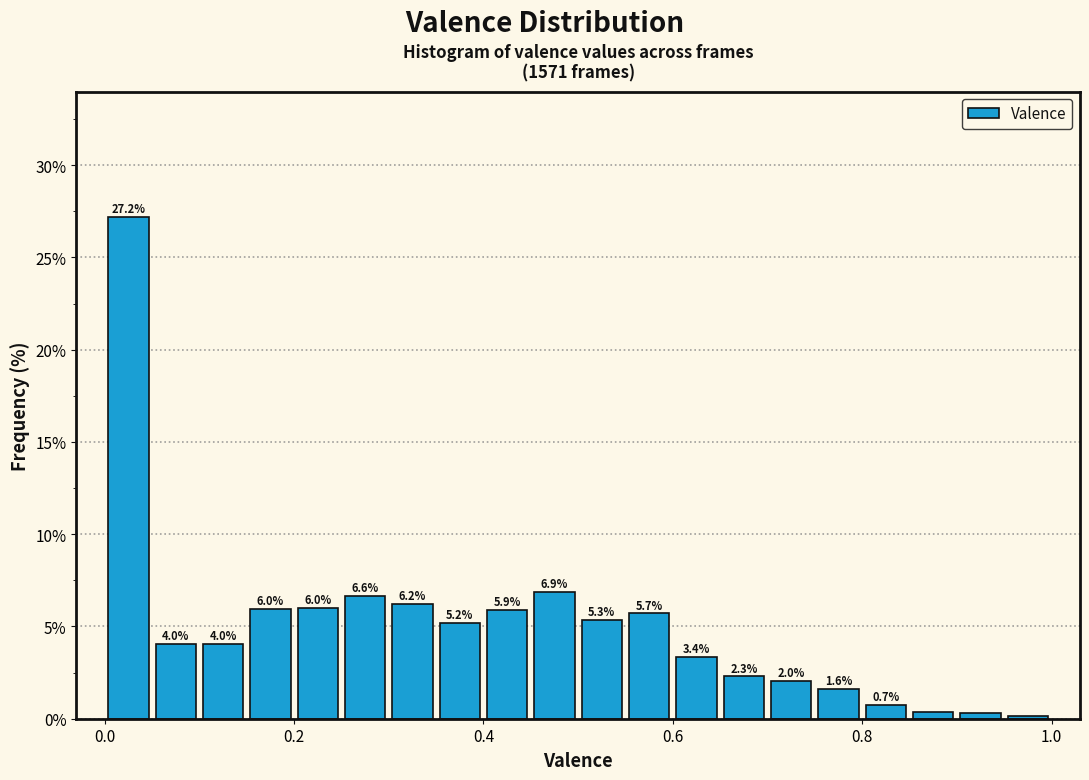

Read against the x-axis, roughly where is the centre of the tallest bar?

0.02